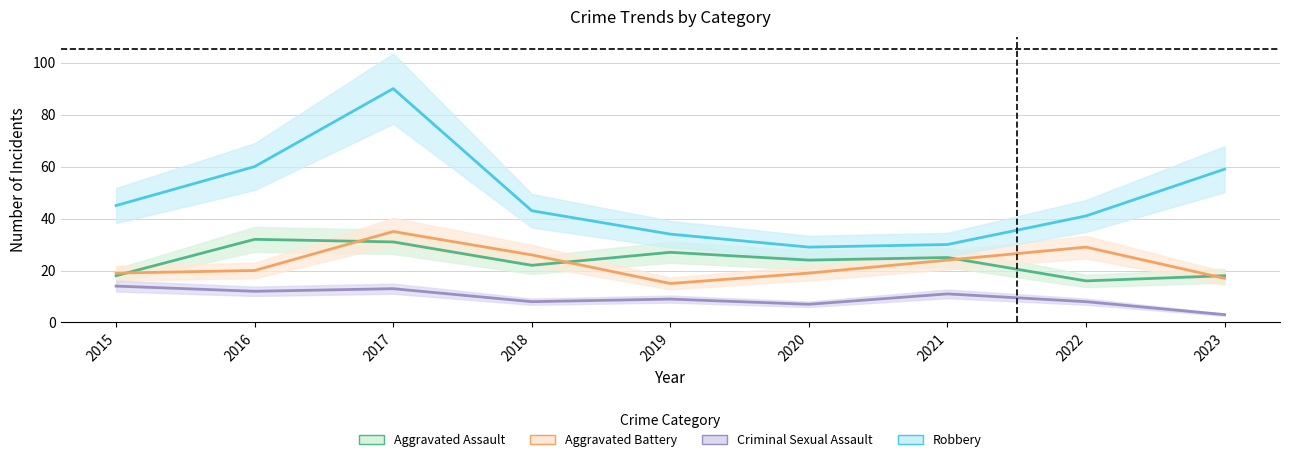

How many lines are shown in the chart?

4